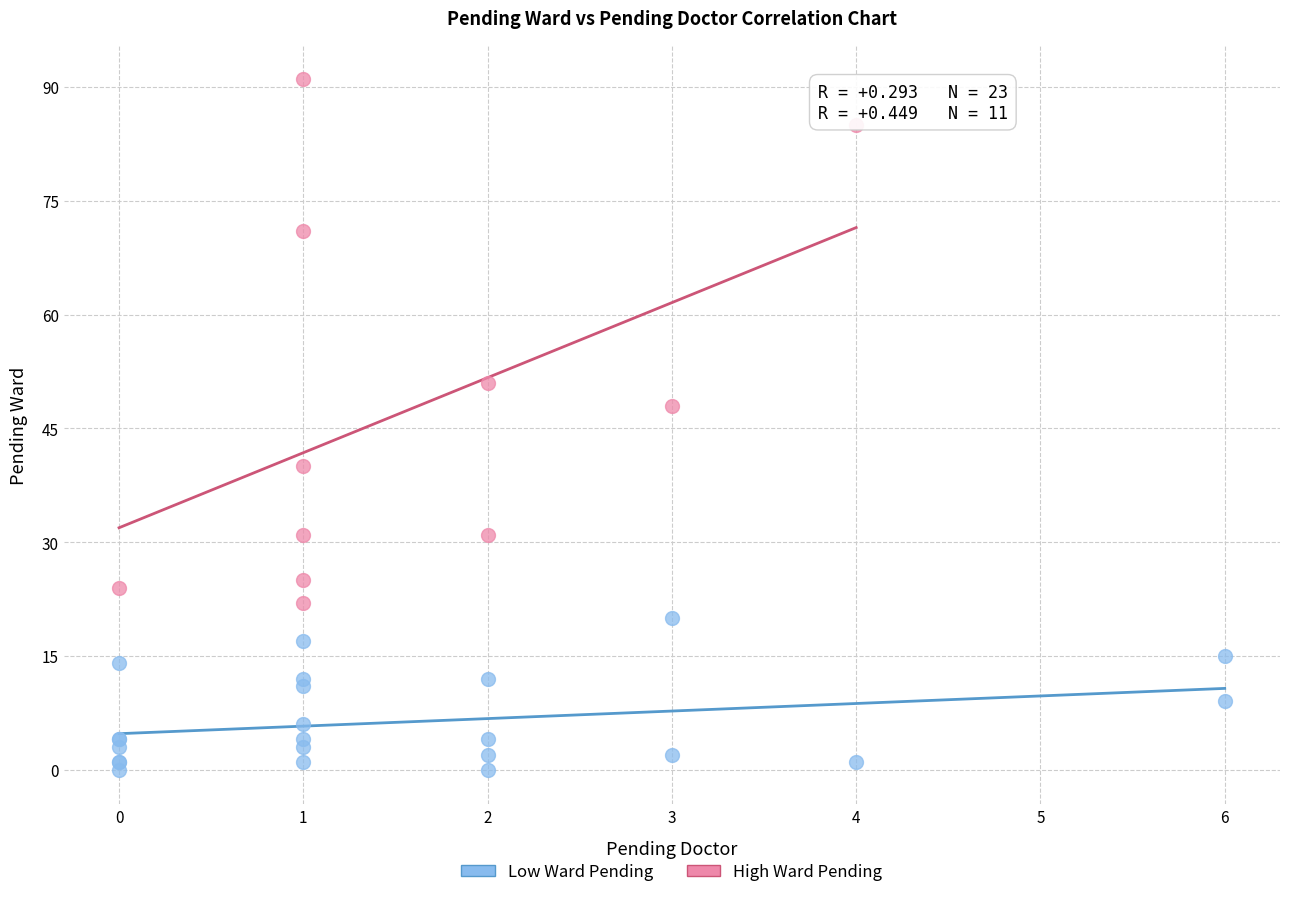

Which series contains the highest Y value?

High Ward Pending